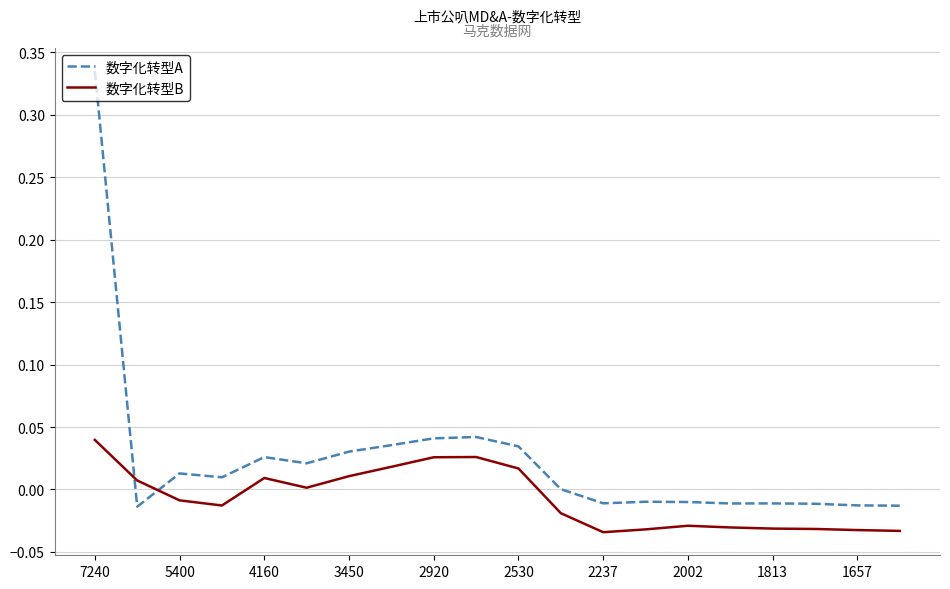

What are all the series names shown in the legend?

数字化转型A, 数字化转型B